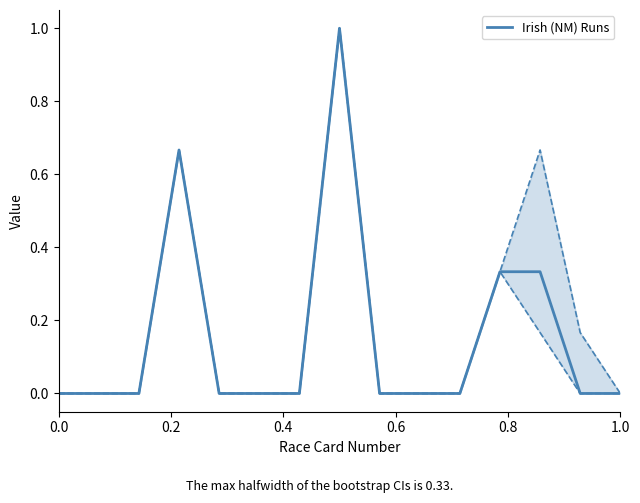

How many distinct data groups are displayed?

1